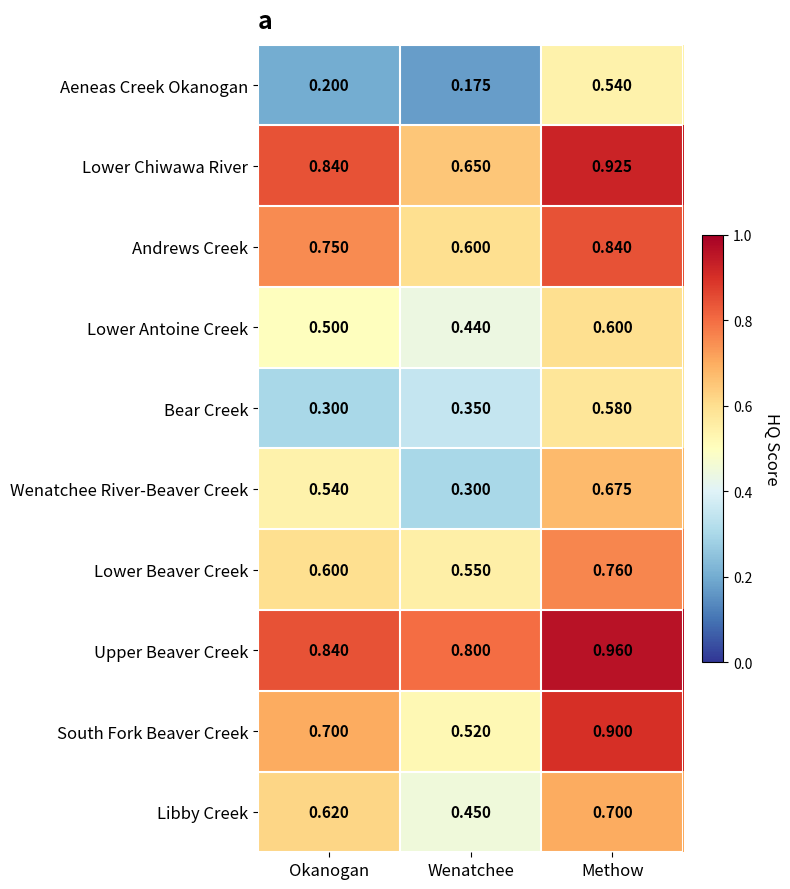

At which category does the chart reach its minimum across all series?

Wenatchee